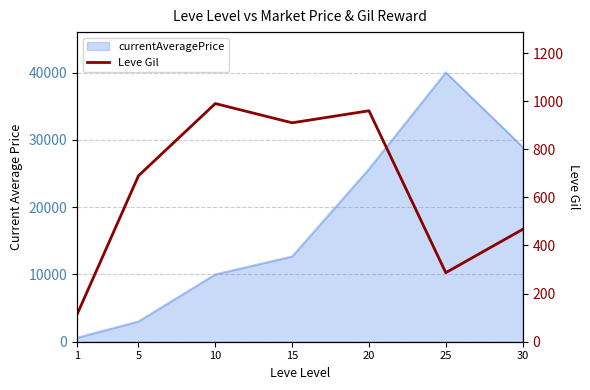

True or false: the data has more than 0 interior local peaks.

True